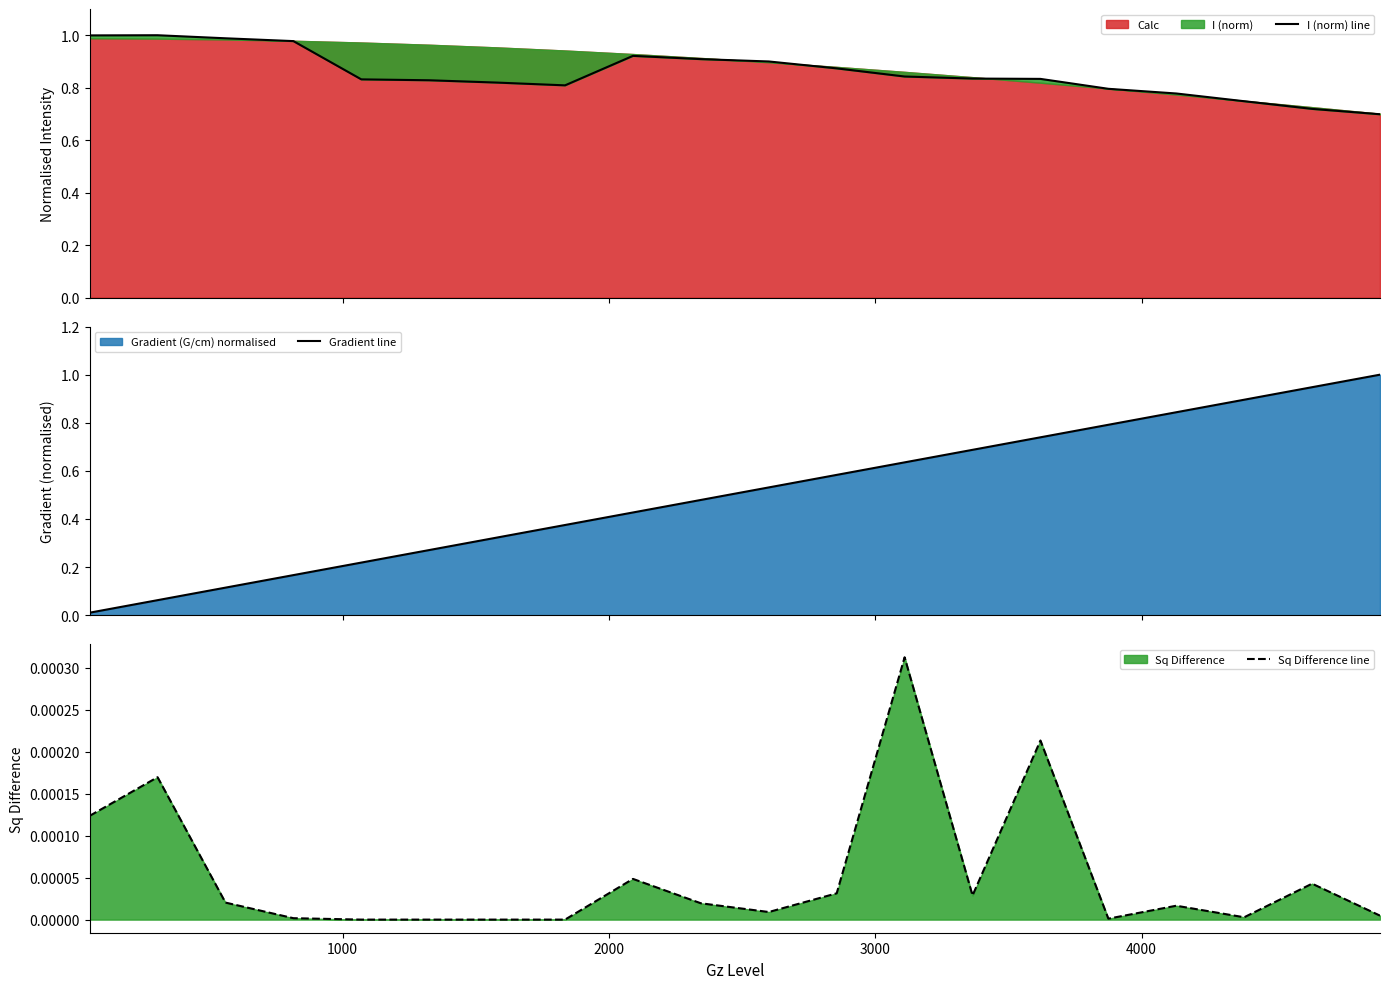

What is the maximum value for Gradient line?

1.0